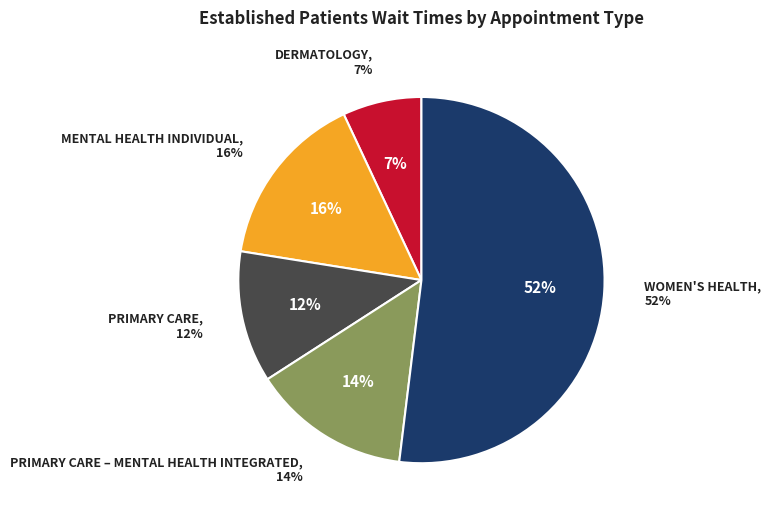

Which has a higher value, PRIMARY CARE – MENTAL HEALTH INTEGRATED or DERMATOLOGY?

PRIMARY CARE – MENTAL HEALTH INTEGRATED